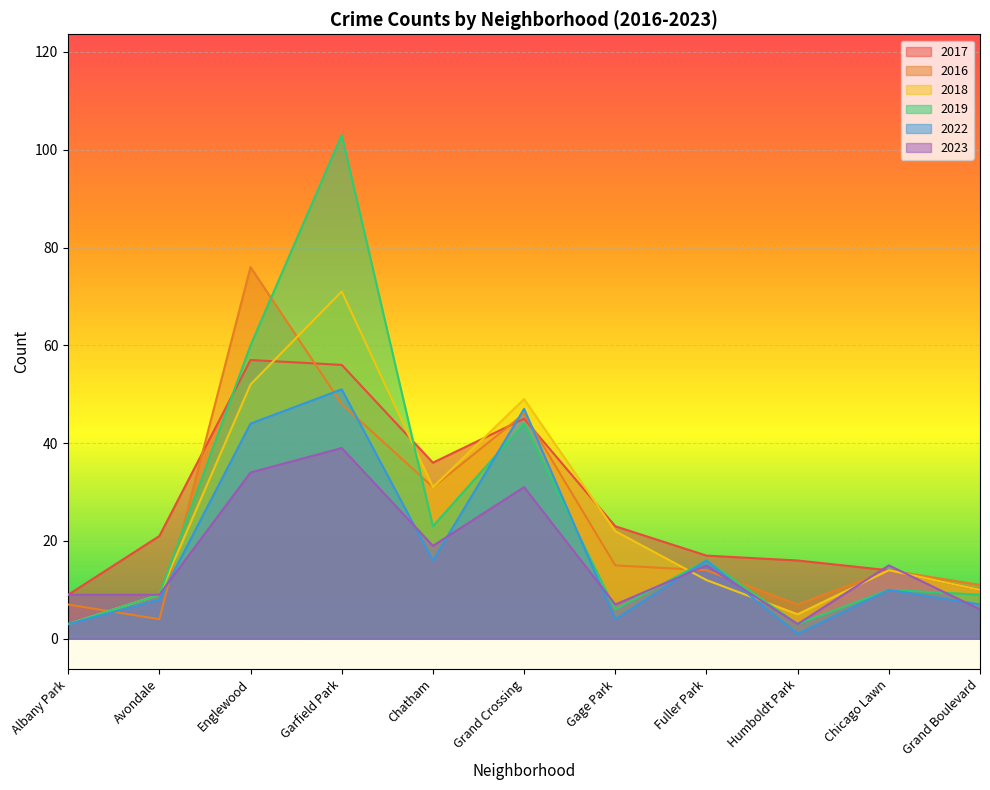

At which label does 2019 first exceed 10?

Englewood